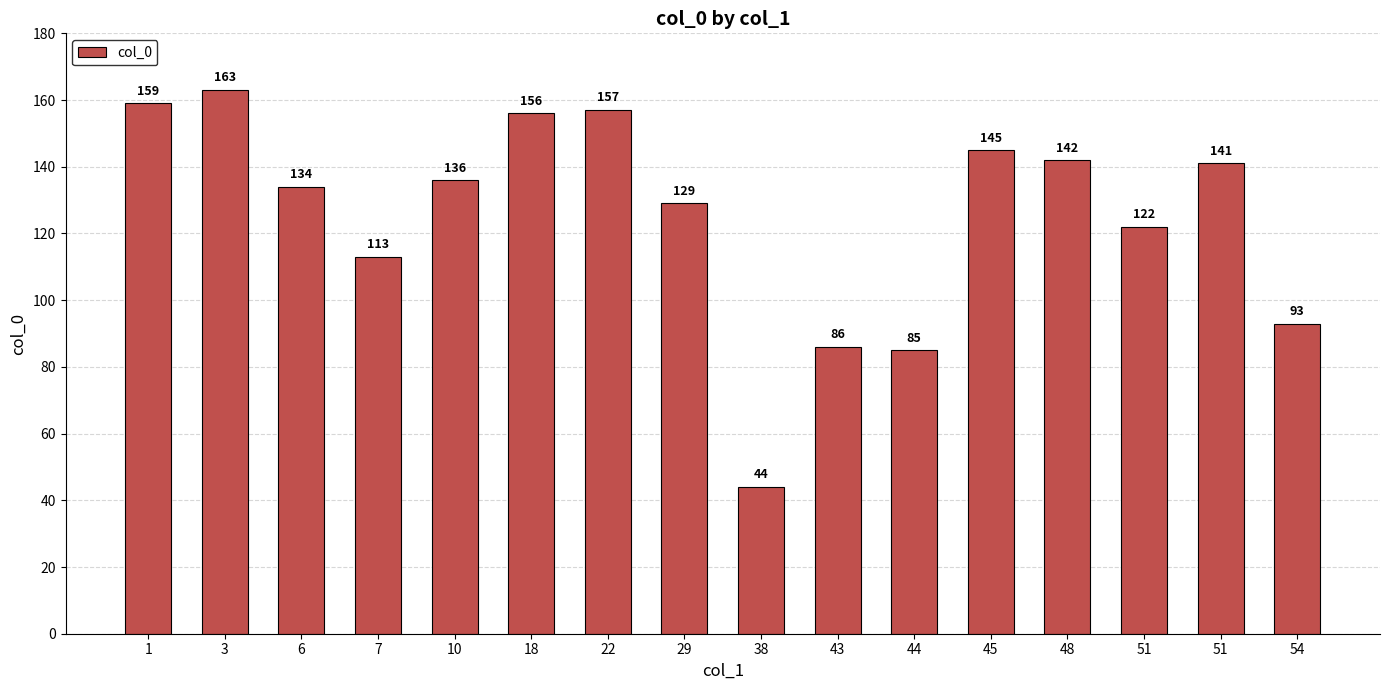

What is the ratio of the value at 22 to the value at 38?

3.6